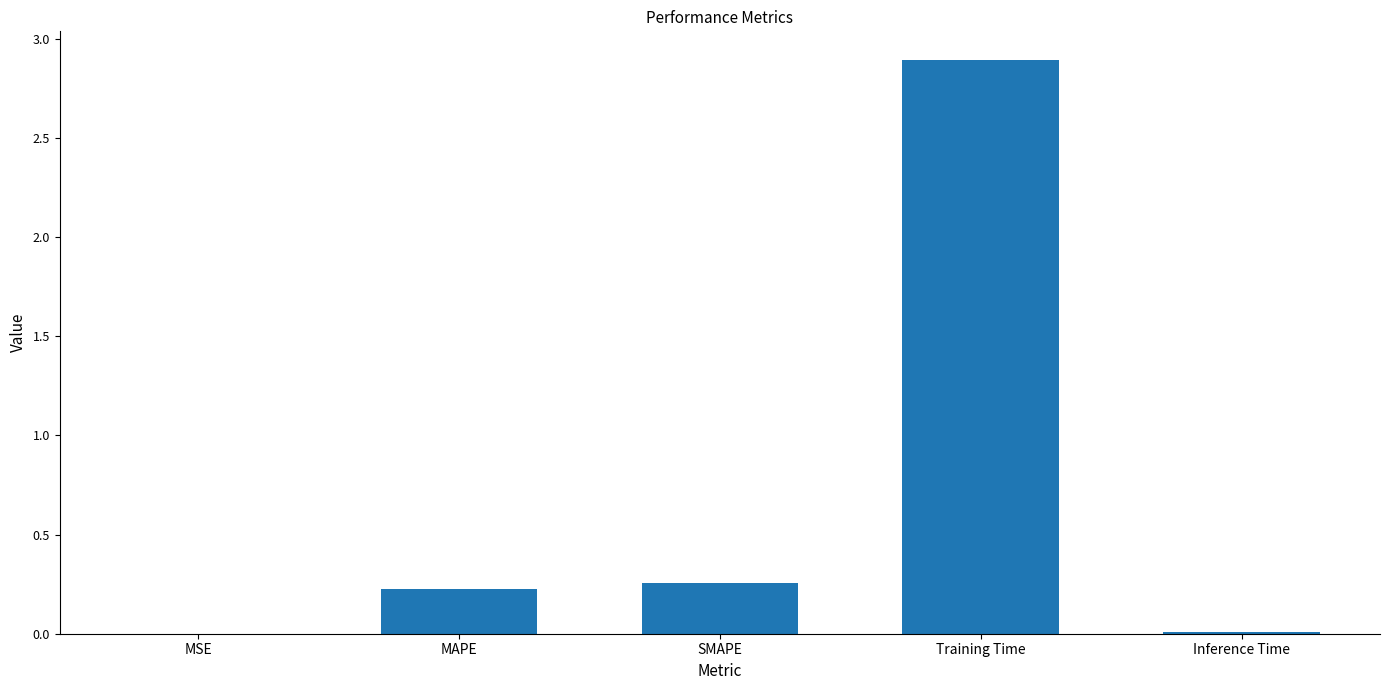

What is the difference between the values at Training Time and SMAPE?

2.6